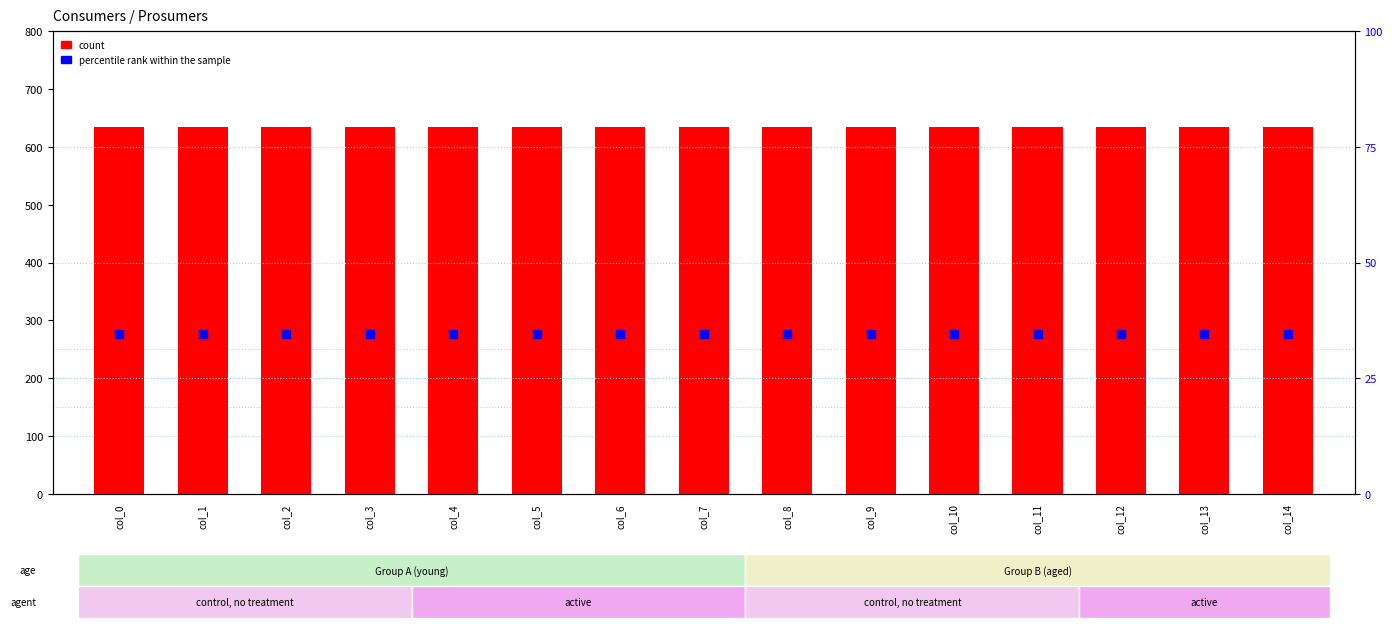

Which series has the largest Y range (max minus min)?

count